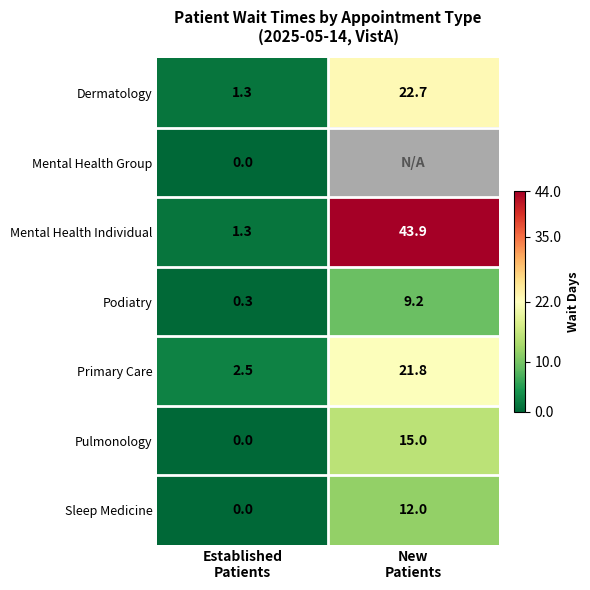

What is the lowest value of the Dermatology series?

1.3